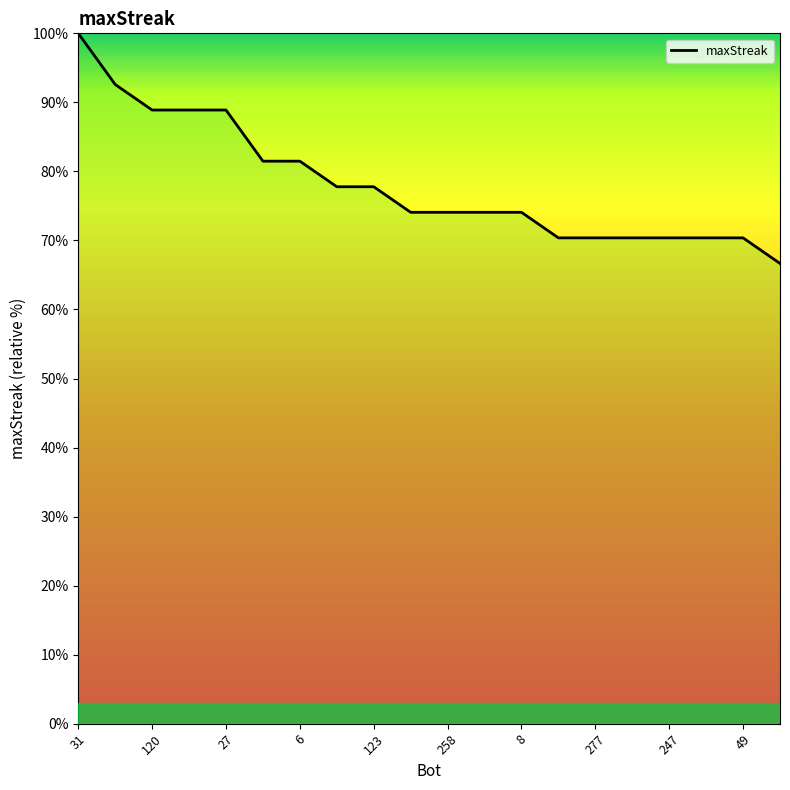

What is the label of the 4th point from the left?

72